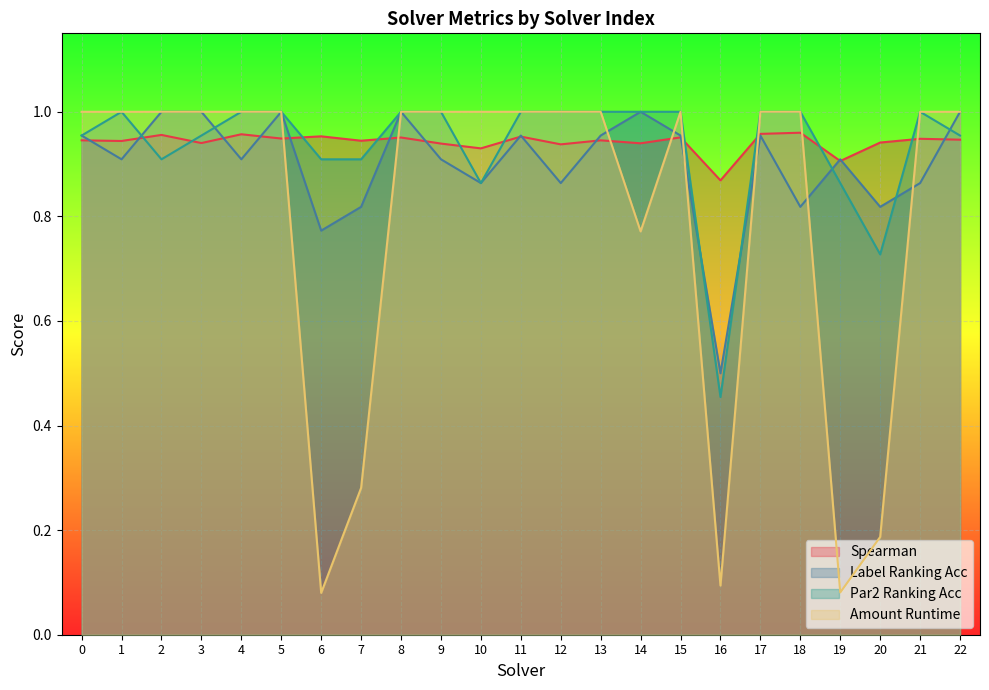

Which series has the widest spread of values?

Amount Runtime